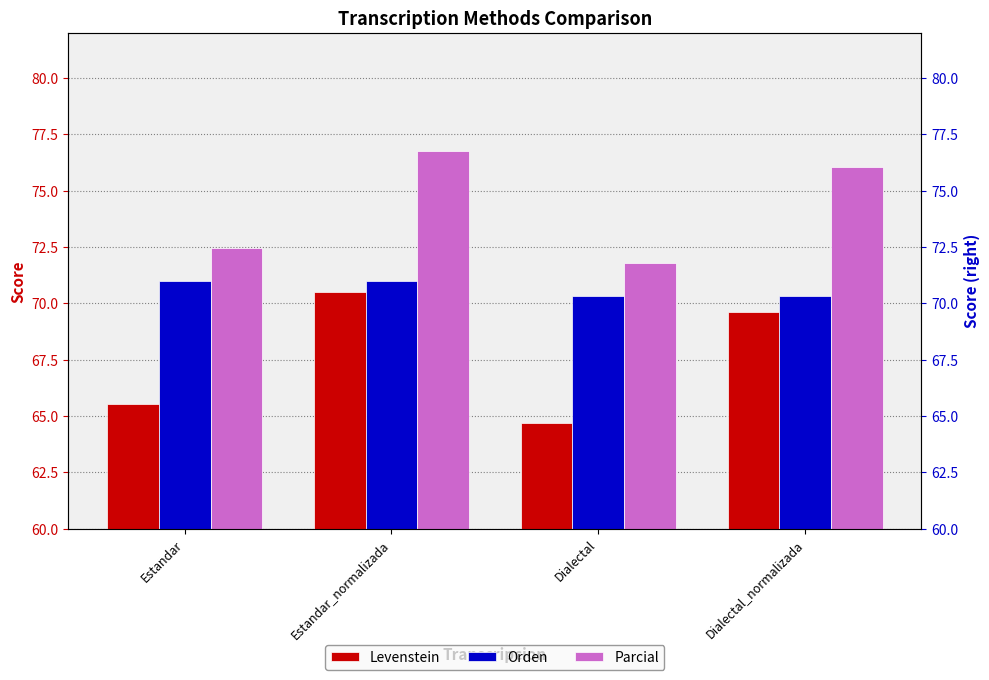

Is the value of Levenstein at Dialectal_normalizada greater than the value of Orden at Dialectal_normalizada?

No